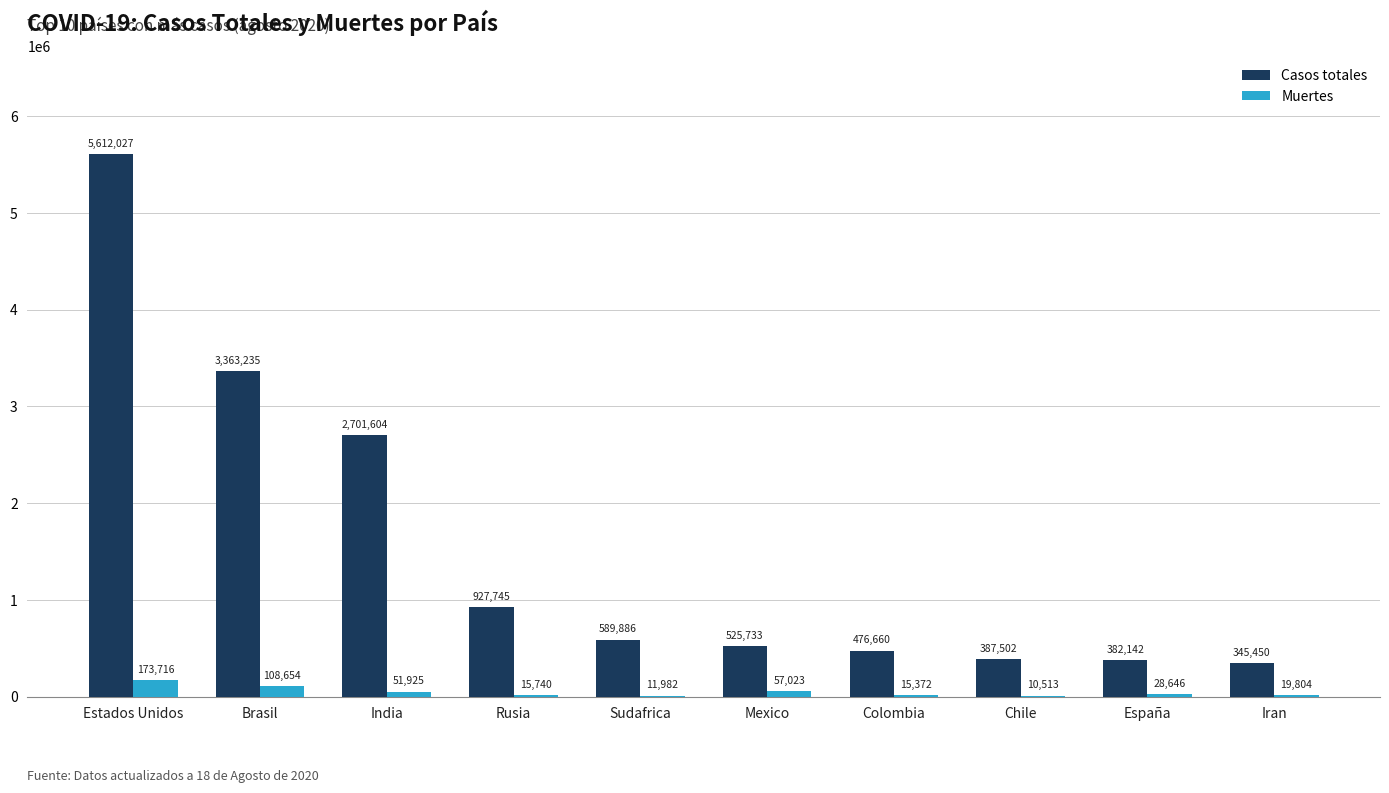

What is the average value of the Casos totales series?

1531198